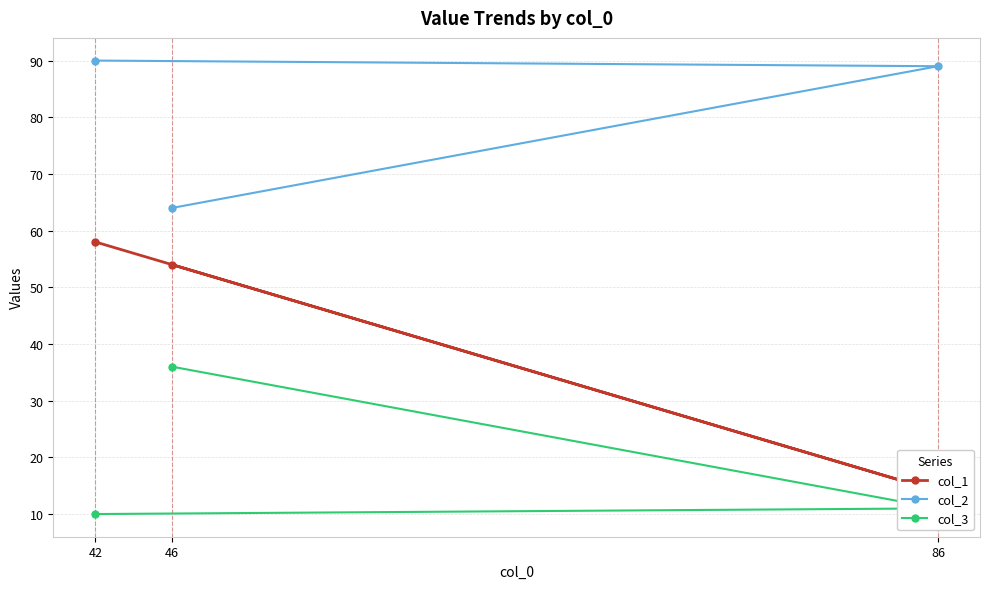

What is the value of the col_3 point at the 2nd from the left?

36